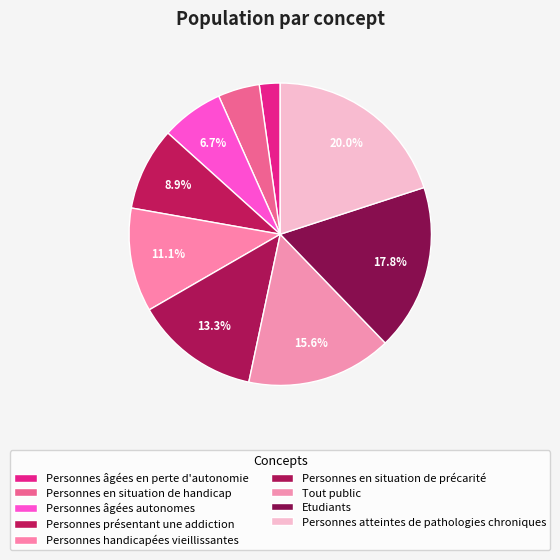

To the nearest percent, what is the combined percentage of Personnes âgées en perte d'autonomie and Etudiants?

20%